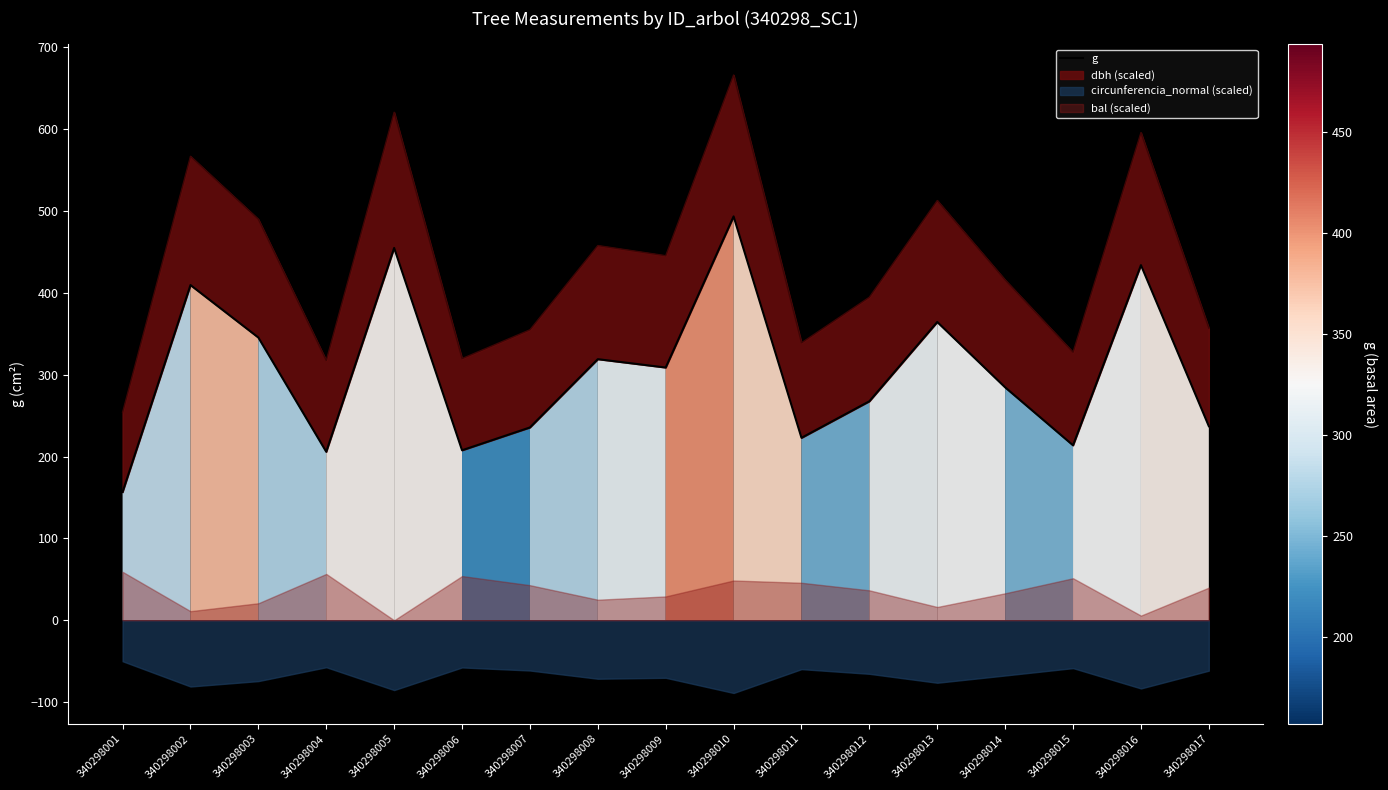

Rank the categories by value from highest to lowest.

340298010, 340298005, 340298016, 340298002, 340298013, 340298003, 340298008, 340298009, 340298014, 340298012, 340298017, 340298007, 340298011, 340298015, 340298006, 340298004, 340298001